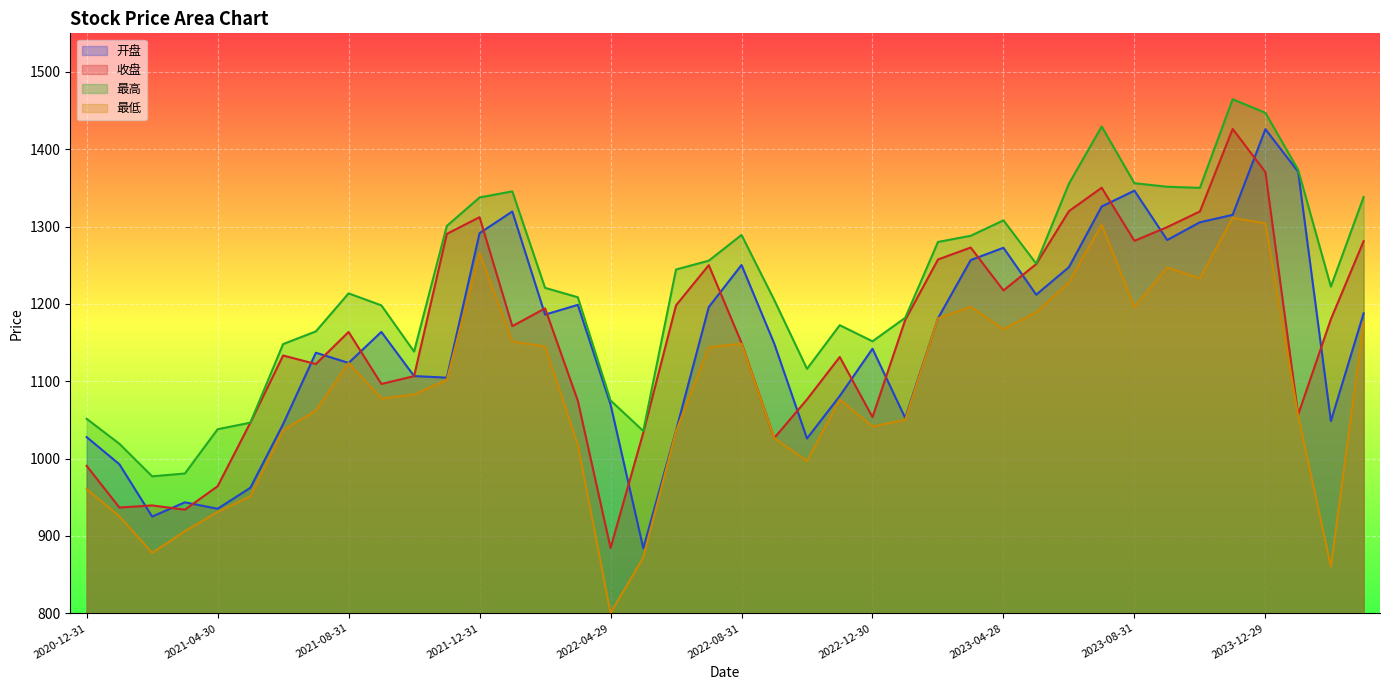

How many data points does each series have?

40